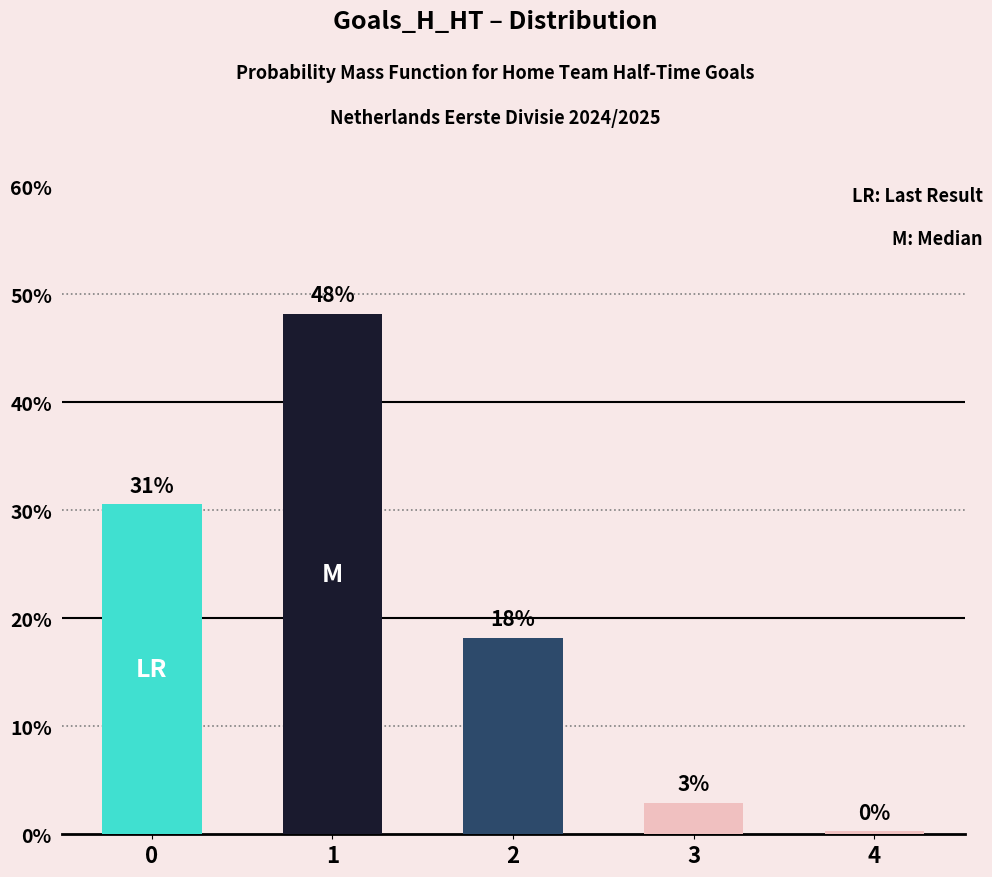

How many bars are there in total?

5